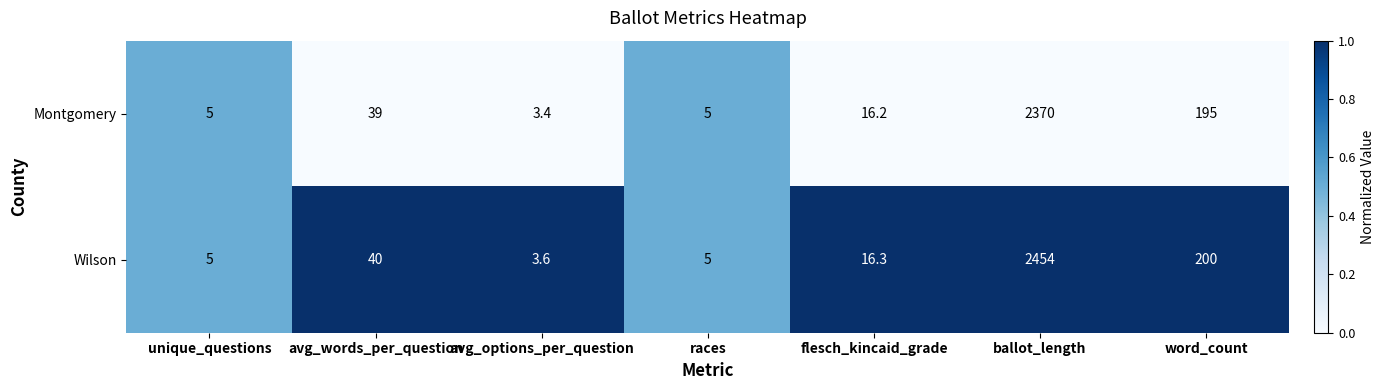

The Wilson series shows 3719.6 at ballot_length. True or false?

False